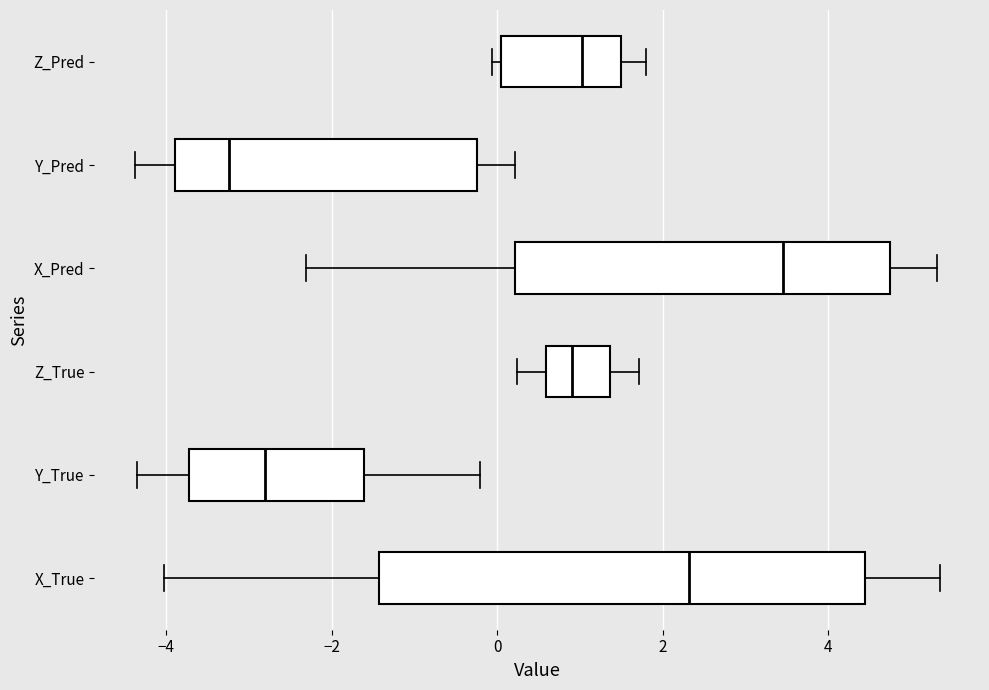

Which box is the widest, from its left edge to its right edge?

X_True